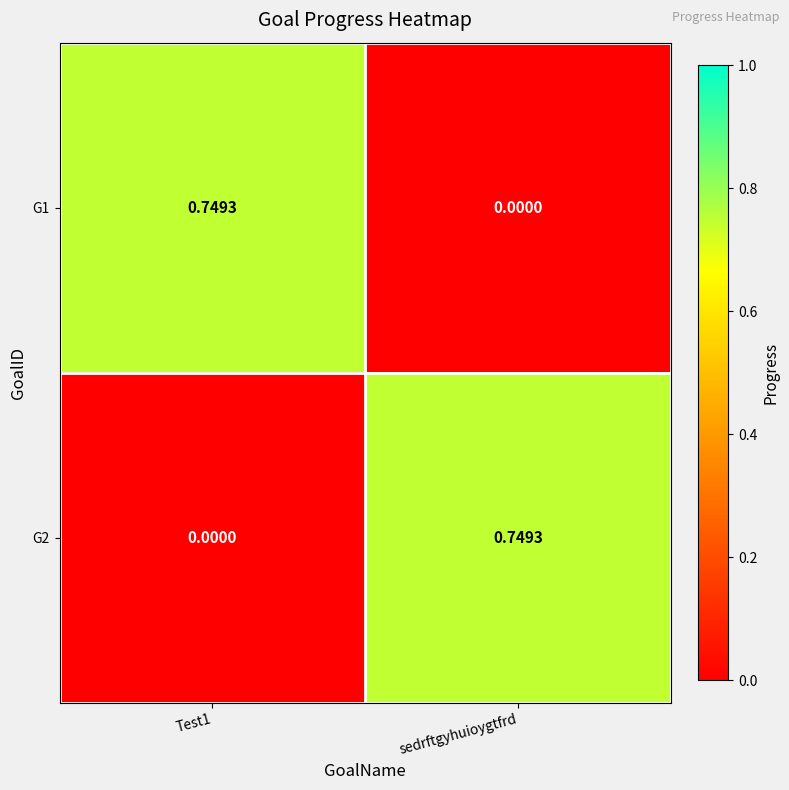

Which category has the highest value in the G2 series?

sedrftgyhuioygtfrd